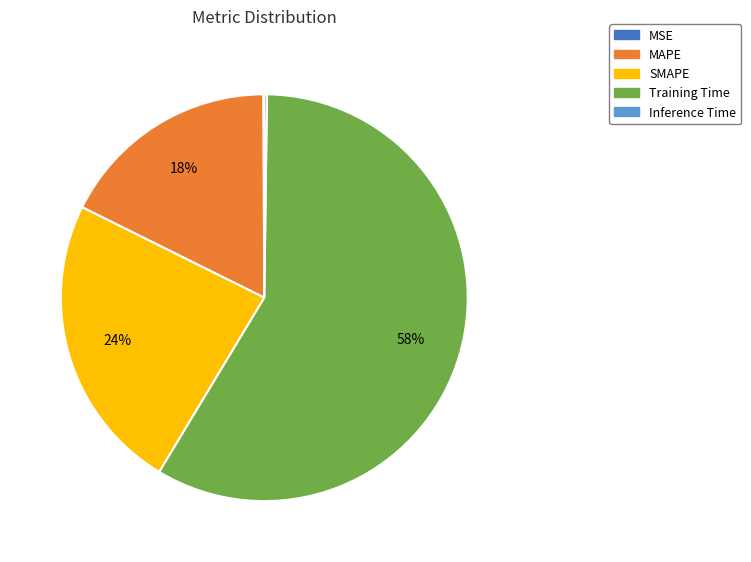

To the nearest percent, what portion does Training Time represent?

58%